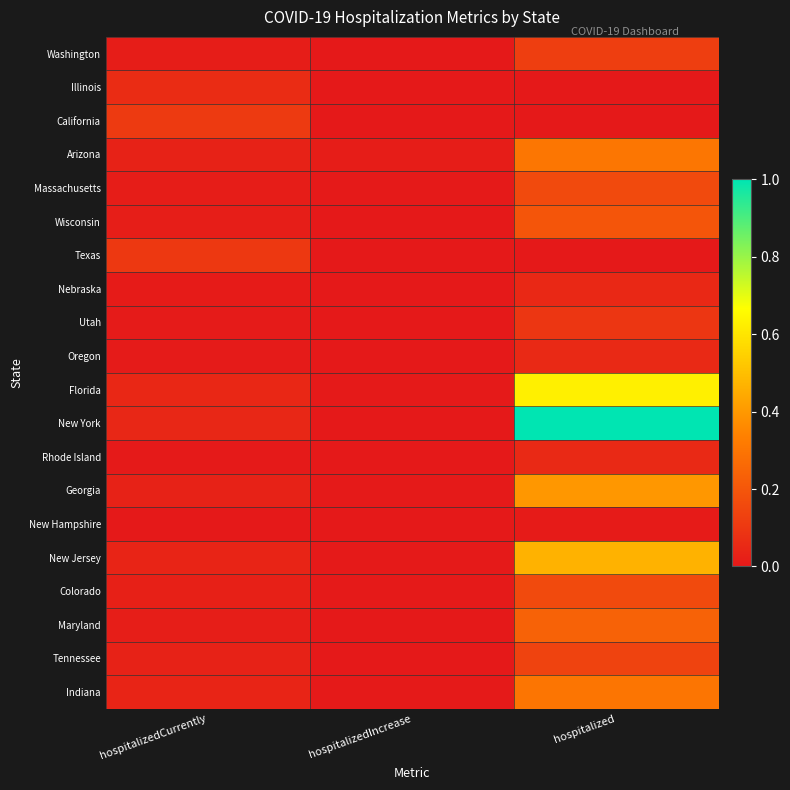

At how many categories does at least one series exceed 0?

3